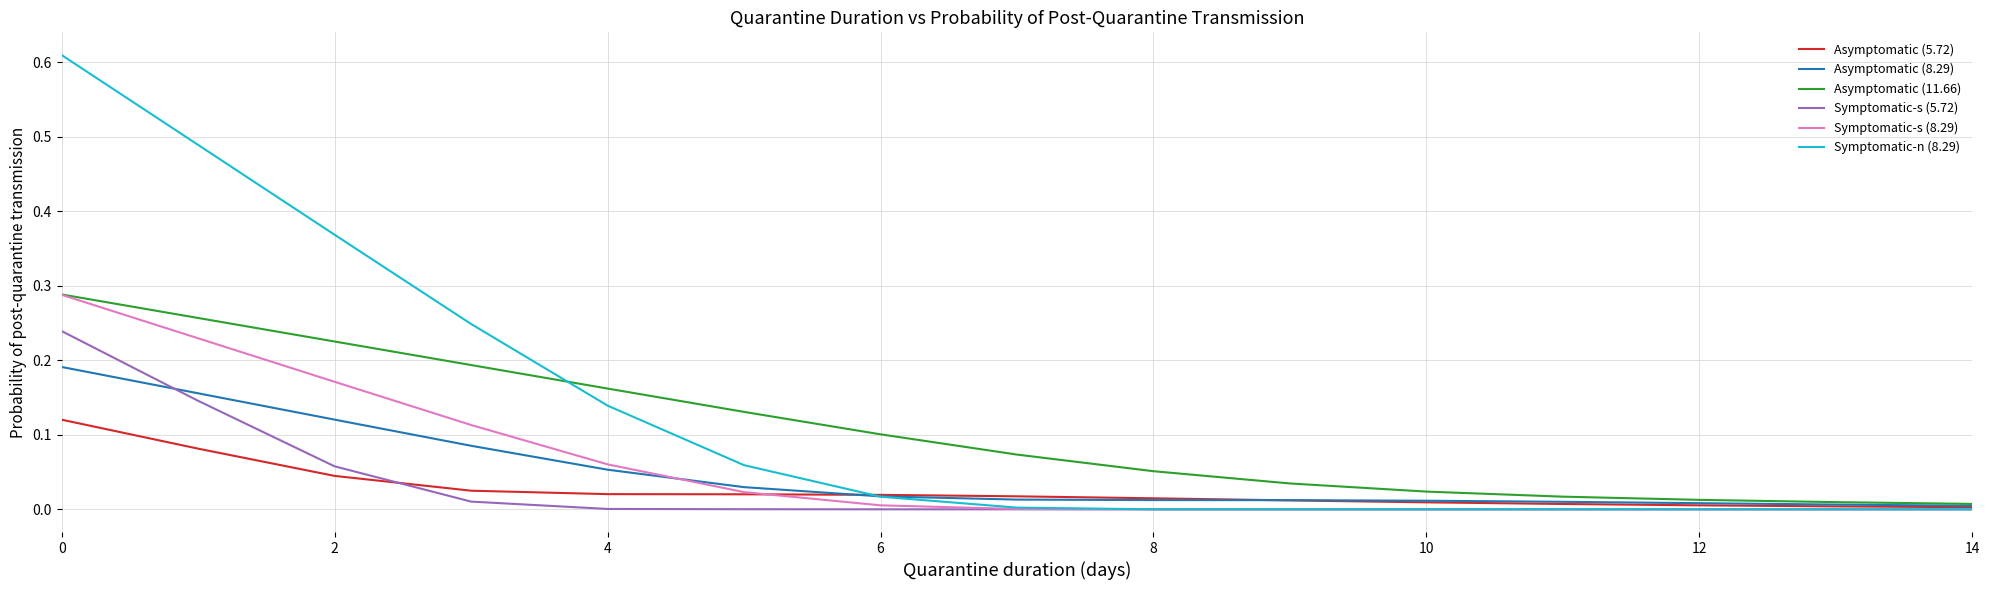

True or false: Asymptomatic (8.29) and Symptomatic-n (8.29) intersect in this chart.

True